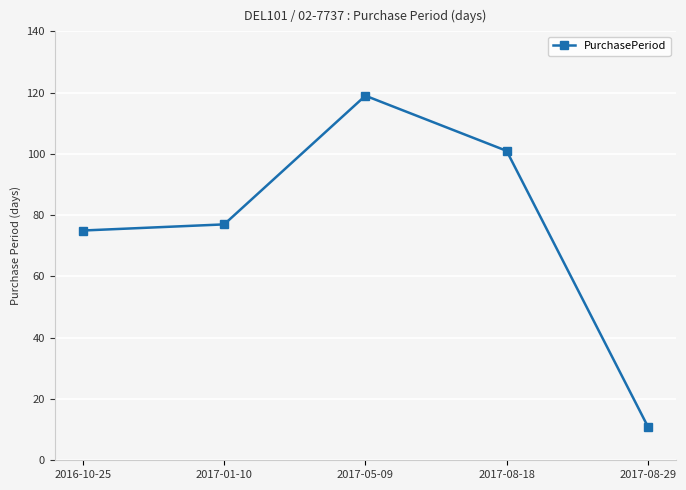

Does the chart display data point markers on the line(s)?

Yes